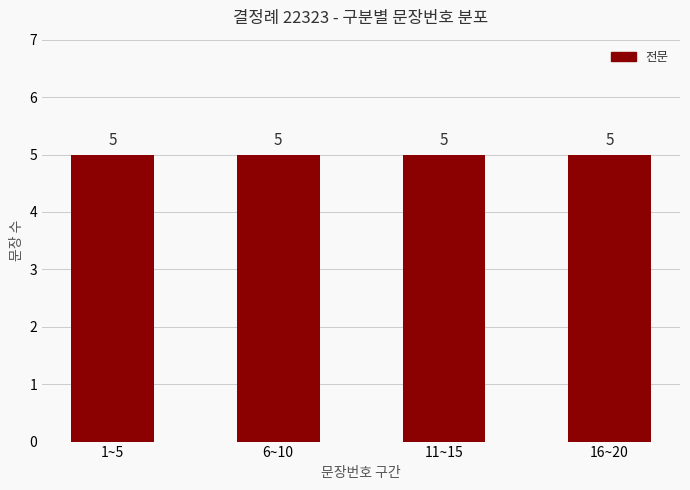

Is it true that the value at 5 is 5?

True